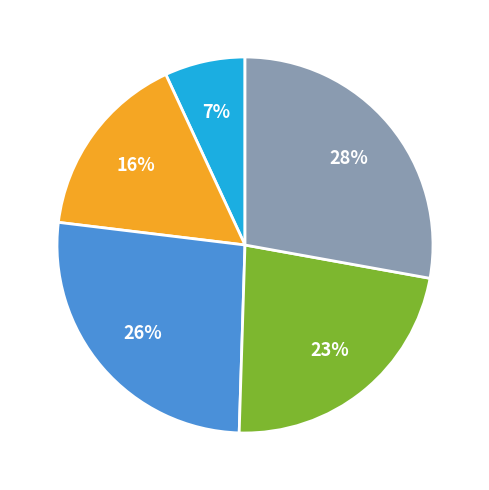

How many segments does this pie chart have?

5